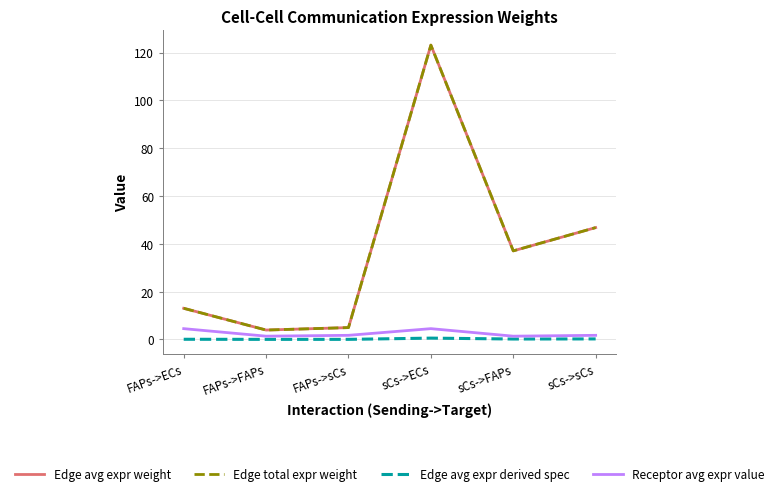

How many interior local peaks does the Receptor avg expr value series have?

1